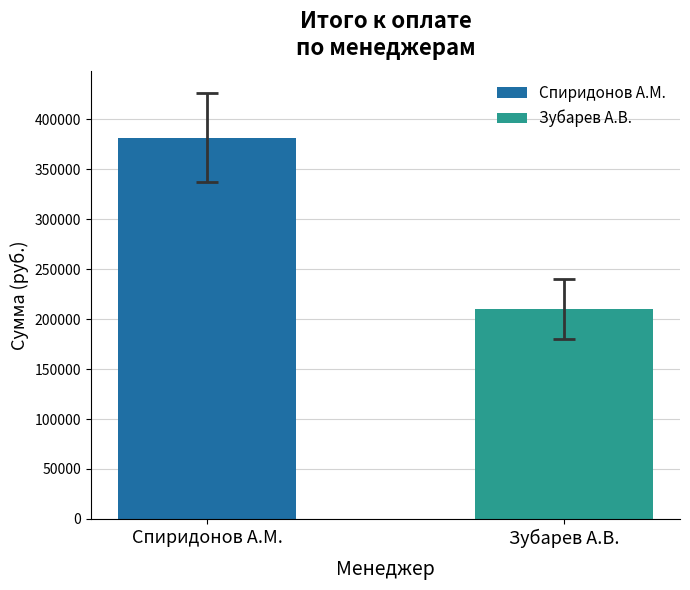

The chart shows a value of 305718.8 at Зубарев А.В.. True or false?

False